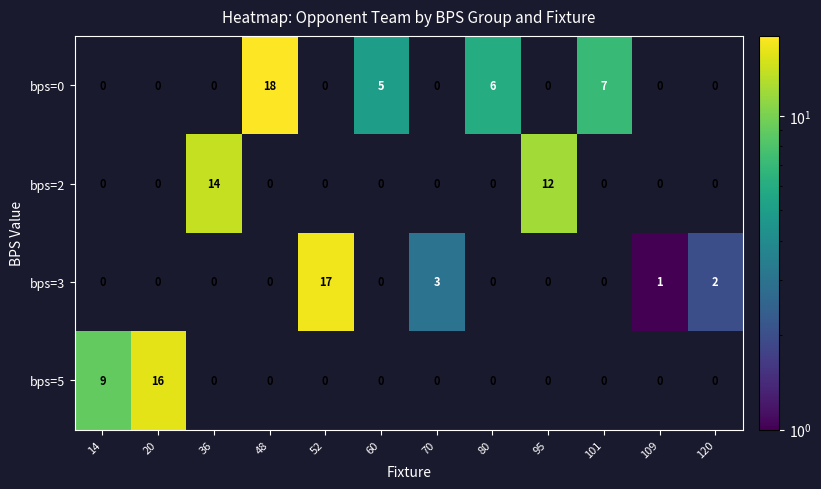

What is the sum of all bps=0 values?

36